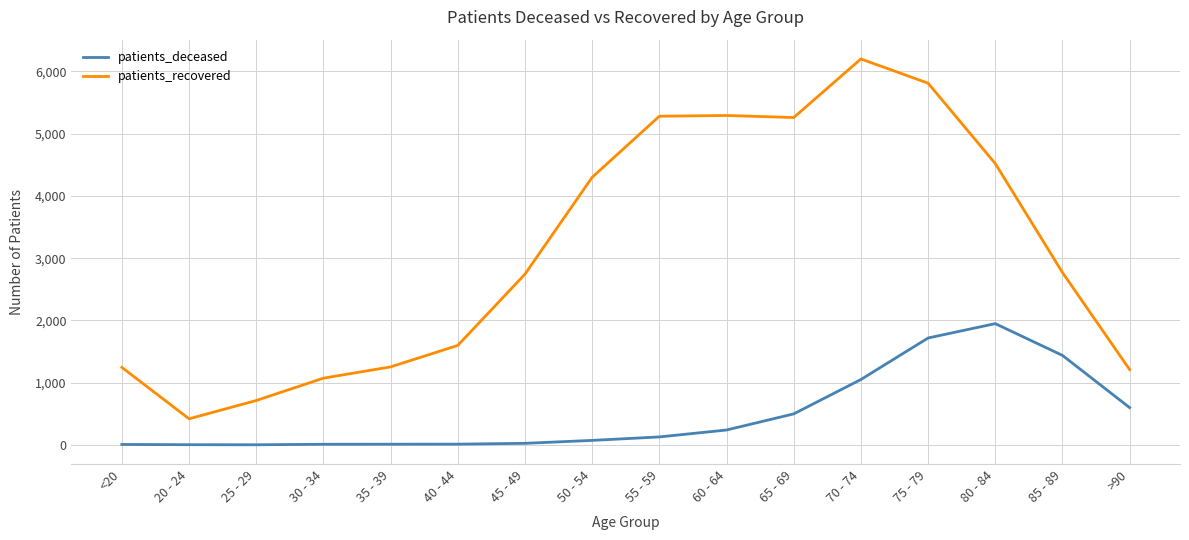

What position from the left is 40 - 44?

6